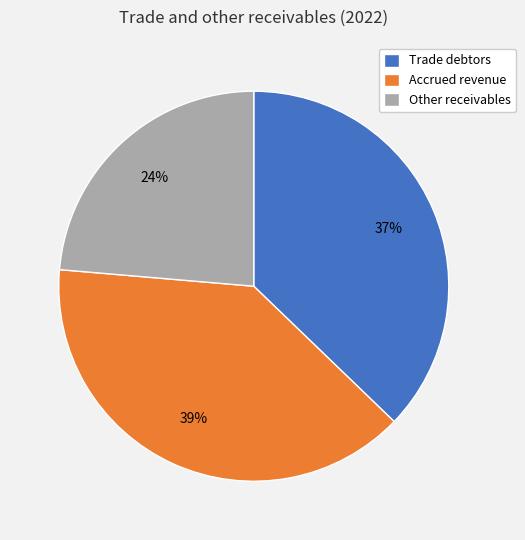

Between Trade debtors and Accrued revenue, which is larger?

Accrued revenue